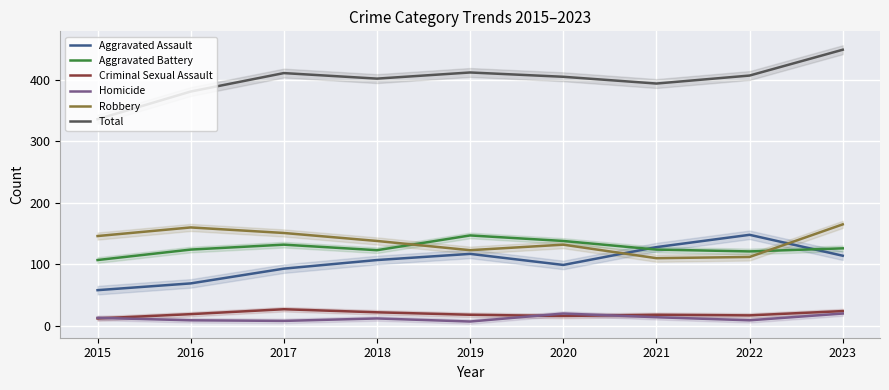

True or false: Aggravated Battery and Criminal Sexual Assault intersect in this chart.

False